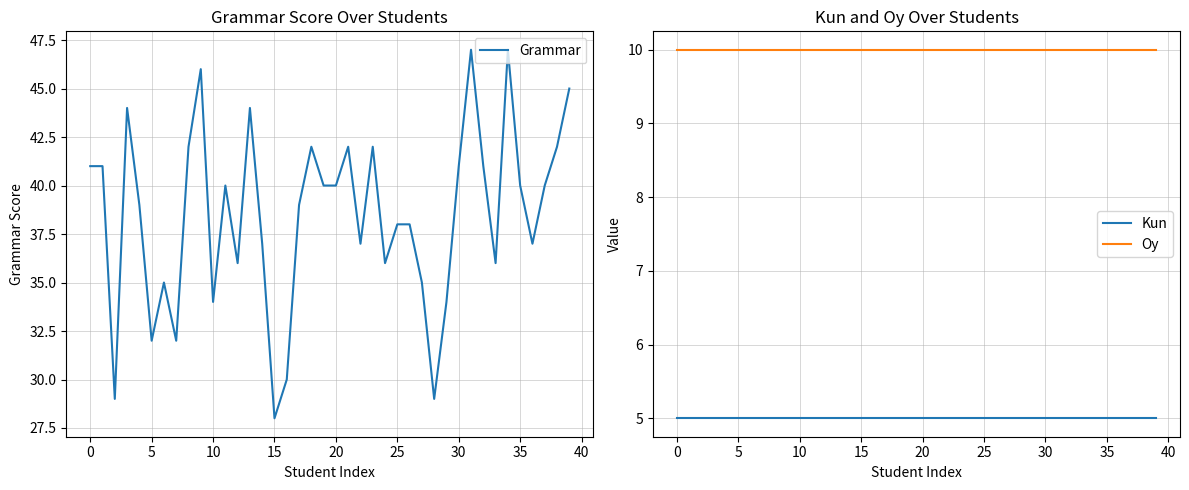

What is the value of the Grammar point at the 40th from the left?

45